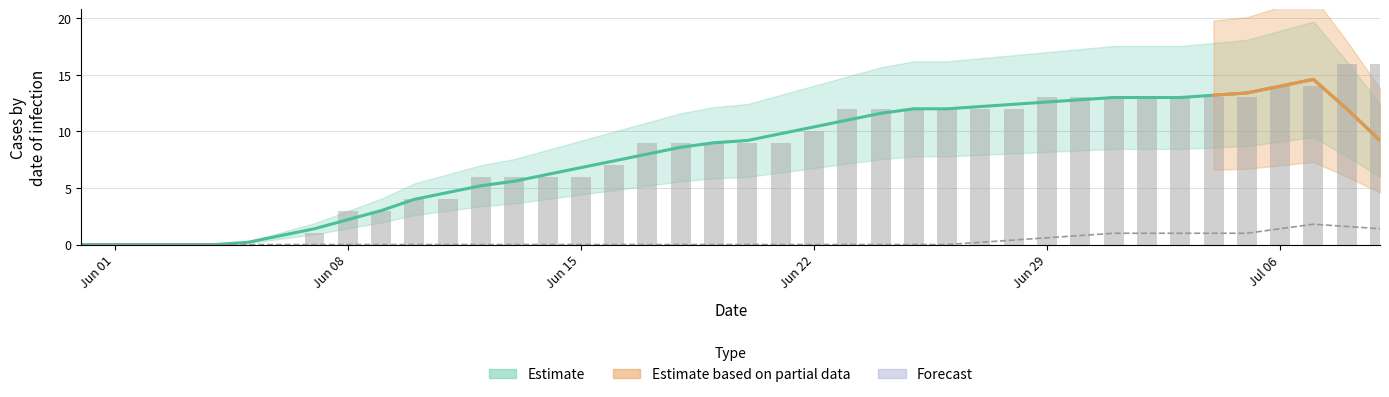

Reading left to right, transcribe all the data shown in this chart.

Estimate: 0.0	0.0	0.0	0.0	0.0	0.2	0.8	1.4	2.2	3.0	4.0	4.6	5.2	5.6	6.2	6.8	7.4	8.0	8.6	9.0	9.2	9.8	10.4	11.0	11.6	12.0	12.0	12.2	12.4	12.6	12.8	13.0	13.0	13.0	13.2	13.4	14.0	14.6	12.0	9.2
ZH estimate: 0.0	0.0	0.0	0.0	0.0	0.0	0.0	0.0	0.0	0.0	0.0	0.0	0.0	0.0	0.0	0.0	0.0	0.0	0.0	0.0	0.0	0.0	0.0	0.0	0.0	0.0	0.0	0.2	0.4	0.6	0.8	1.0	1.0	1.0	1.0	1.0	1.4	1.8	1.6	1.4
CH raw: 0.0	0.0	0.0	0.0	0.0	0.0	0.0	1.0	3.0	3.0	4.0	4.0	6.0	6.0	6.0	6.0	7.0	9.0	9.0	9.0	9.0	9.0	10.0	12.0	12.0	12.0	12.0	12.0	12.0	13.0	13.0	13.0	13.0	13.0	13.0	13.0	14.0	14.0	16.0	16.0